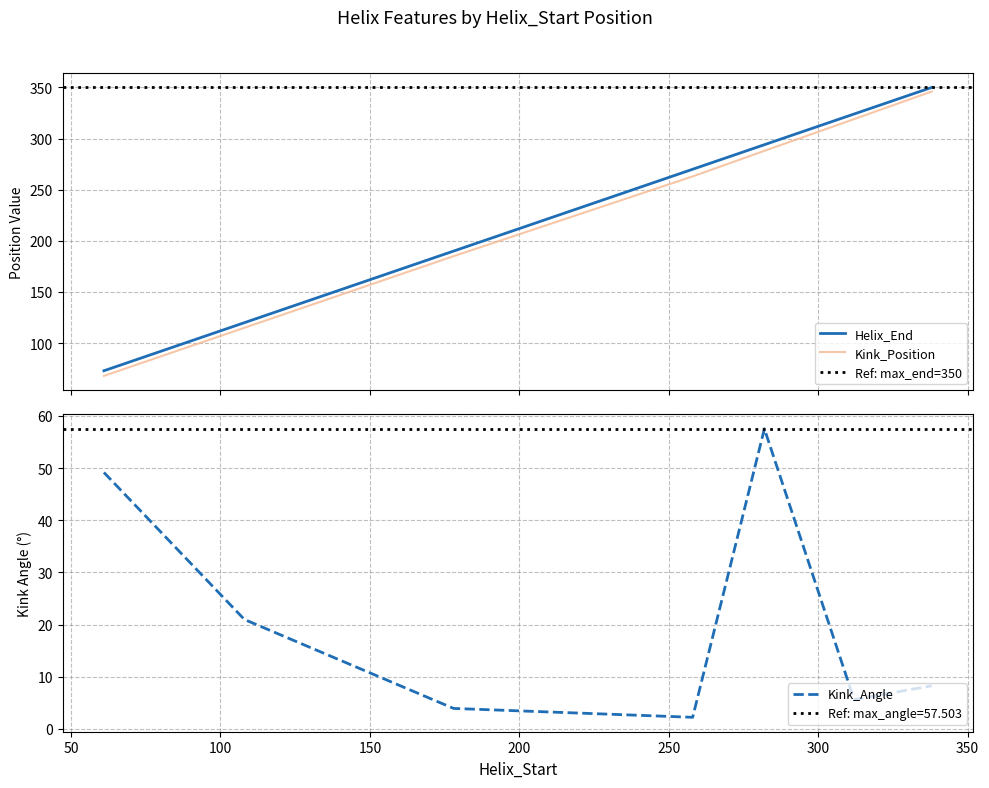

The value of Helix_End at 282 is 125.5. True or false?

False